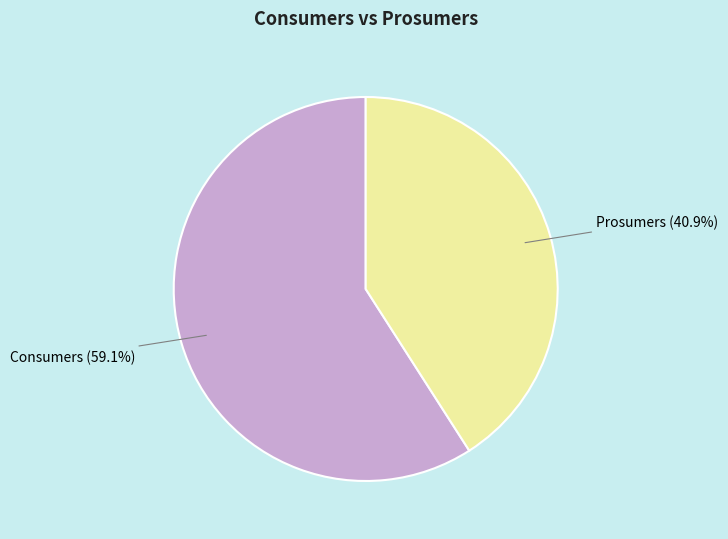

How many slices are in this pie chart?

2